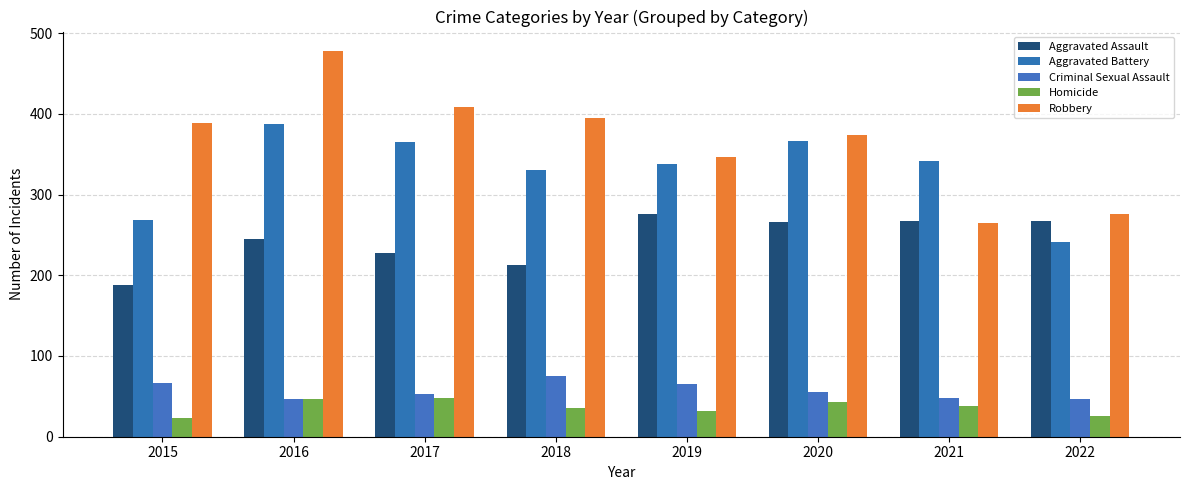

True or false: Aggravated Assault has a value of 188 at 2015.

True